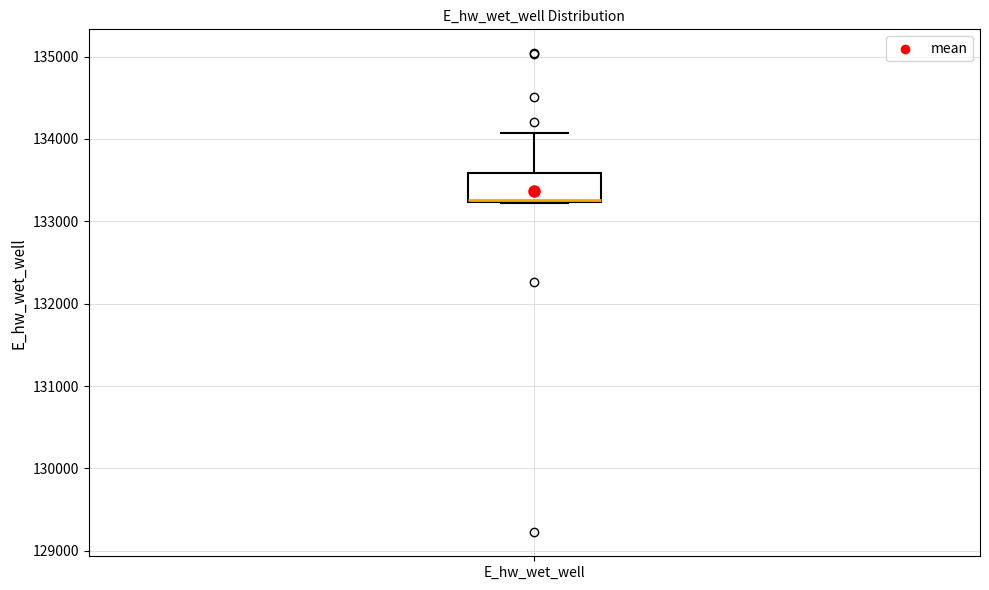

Transcribe this box plot: give where the median line is, the range the box spans, and where the two whiskers end, as read against the y-axis. The values are not printed on the chart, so give them approximately, as read against the axis.

median 133300, box 133200 to 133600, whiskers 133200 to 134100